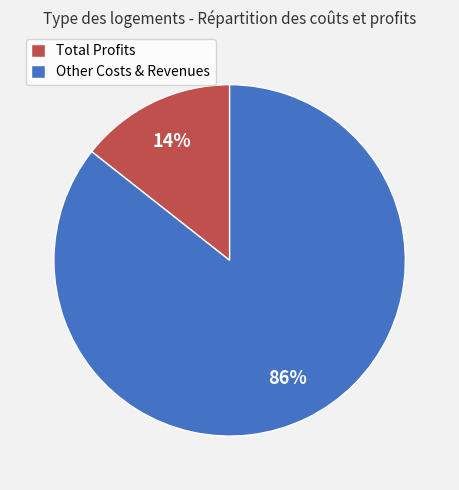

Do Other Costs & Revenues and Total Profits together represent more than half of the pie?

Yes